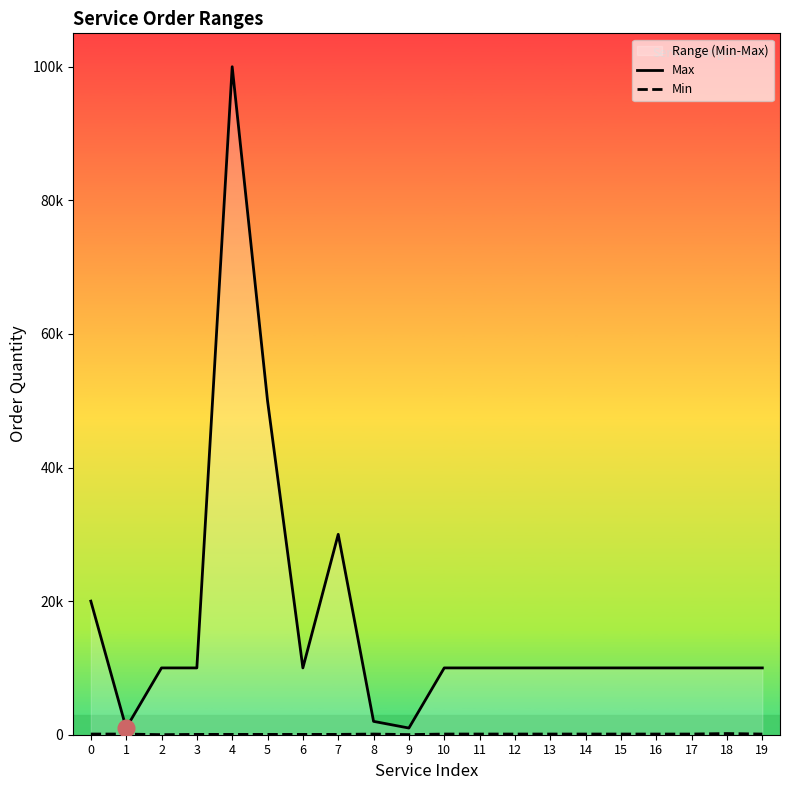

What is the value of the Max point at the 17th from the left?

10000